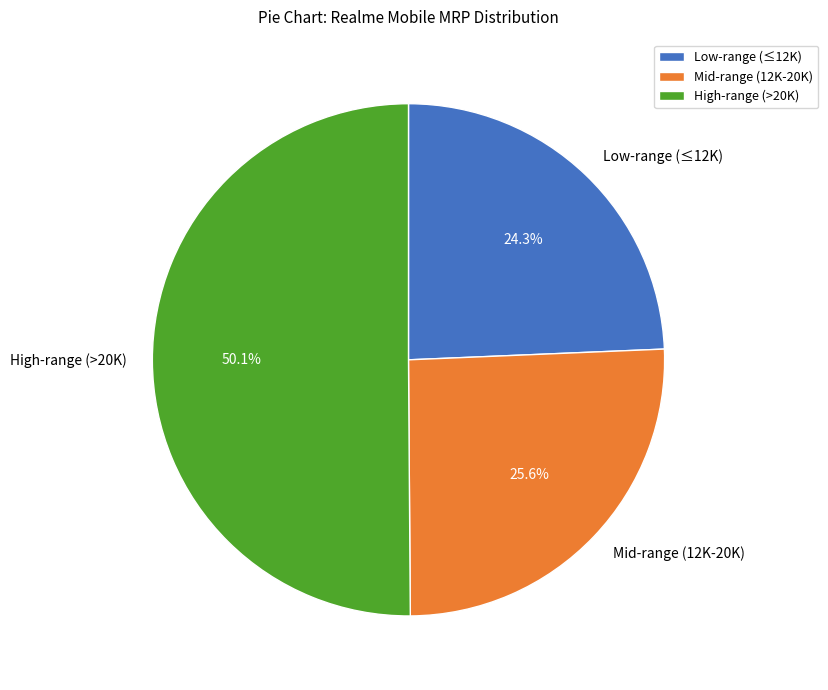

Does Low-range (≤12K) account for over 50% of the chart?

No